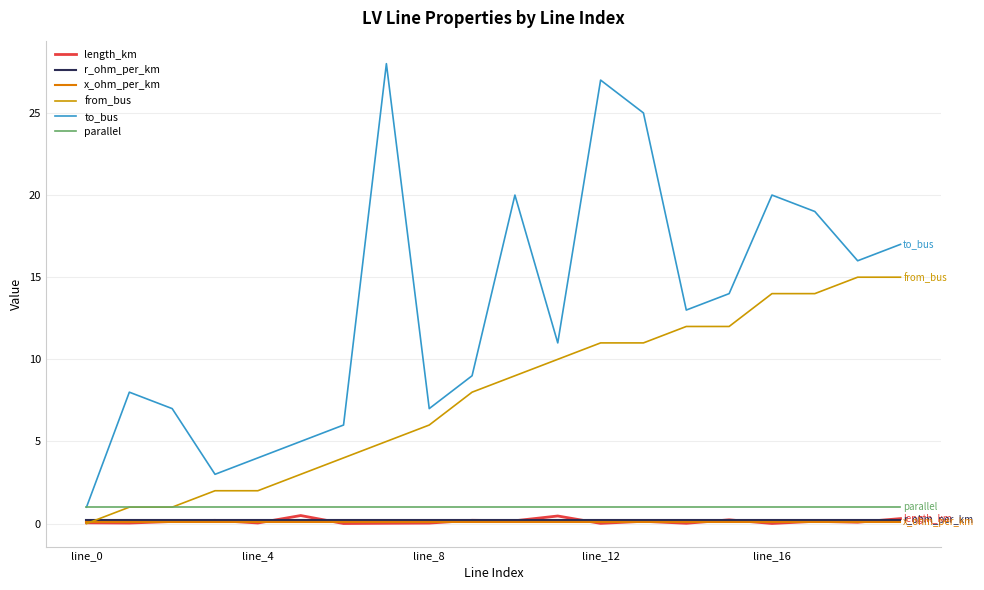

How many lines are shown in the chart?

6